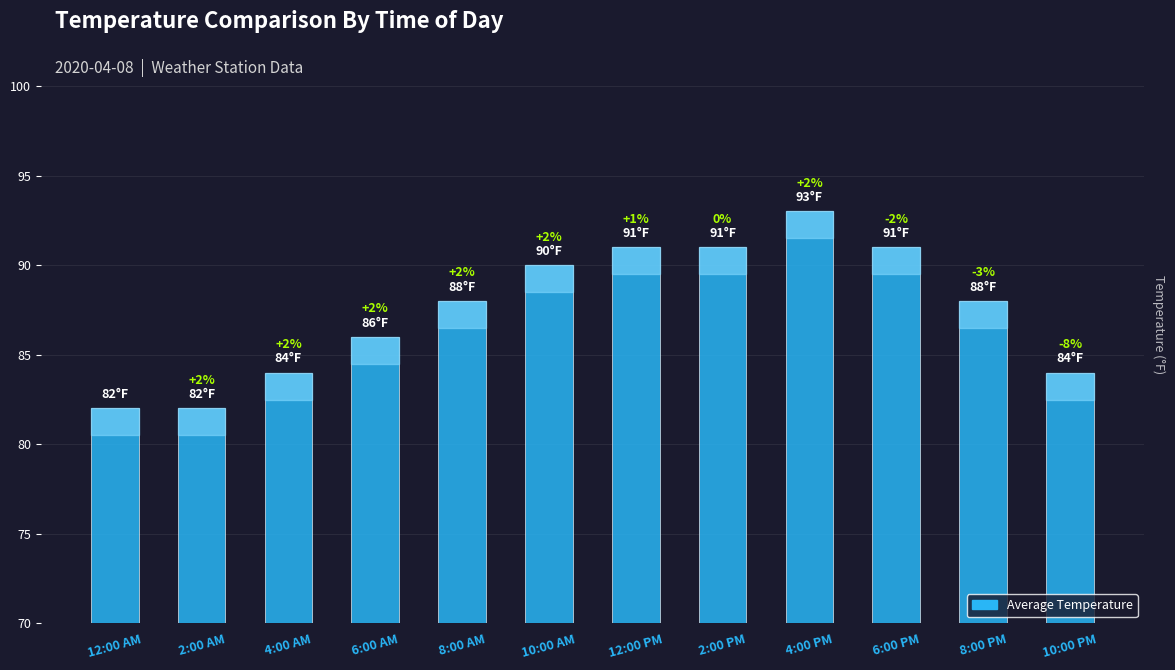

Reading left to right, extract all data points from this chart.

82	82	84	86	88	90	91	91	93	91	88	84